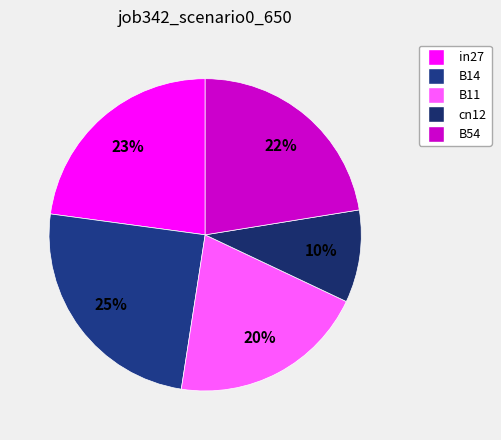

What percentage is the B11 slice, to the nearest percent?

20%